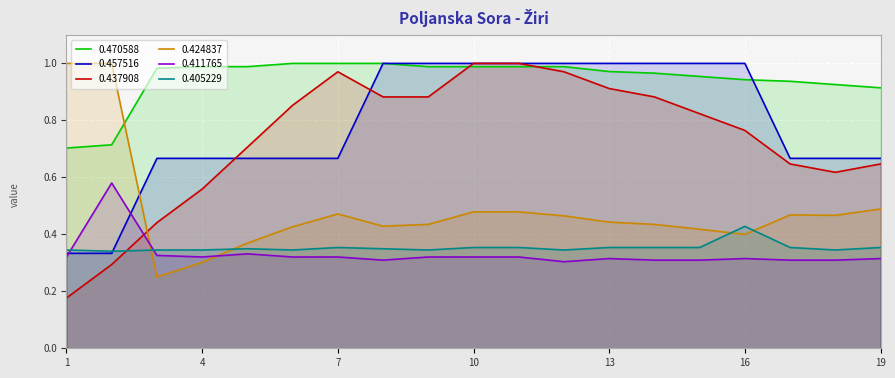

What are all the series names shown in the legend?

0.470588, 0.457516, 0.437908, 0.424837, 0.411765, 0.405229